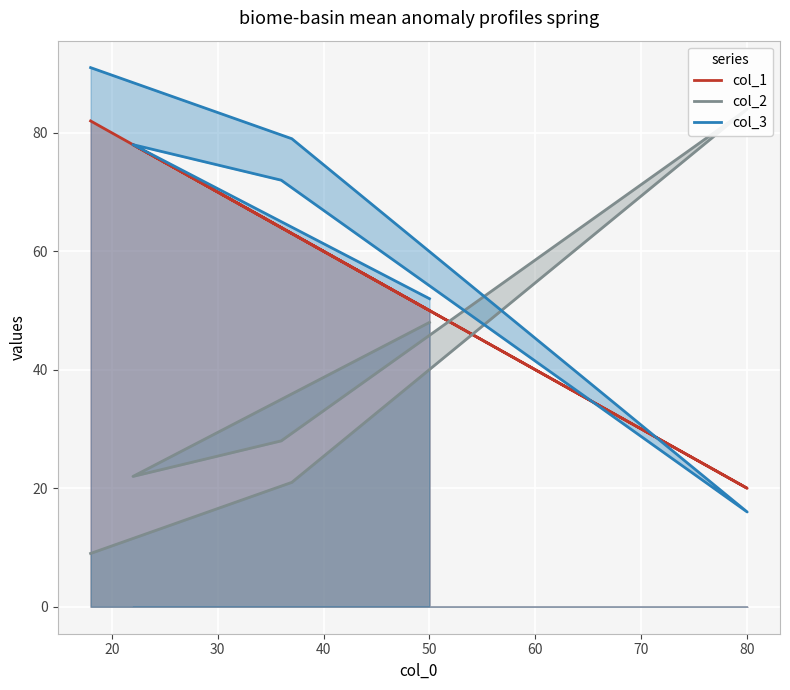

Which series has the widest spread of values?

col_2